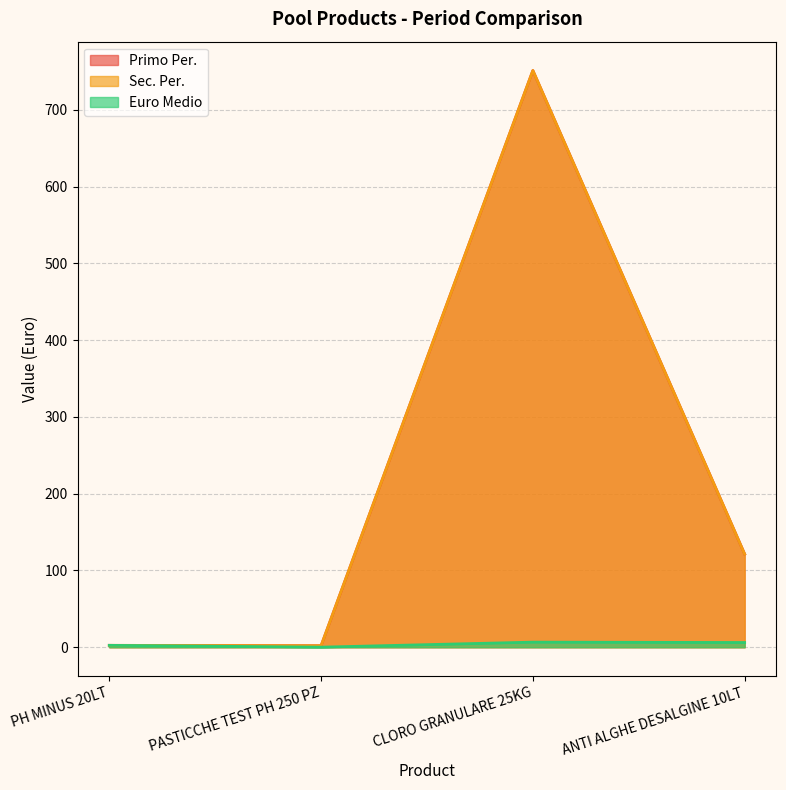

What is the total value across all series at CLORO GRANULARE 25KG?

1509.3